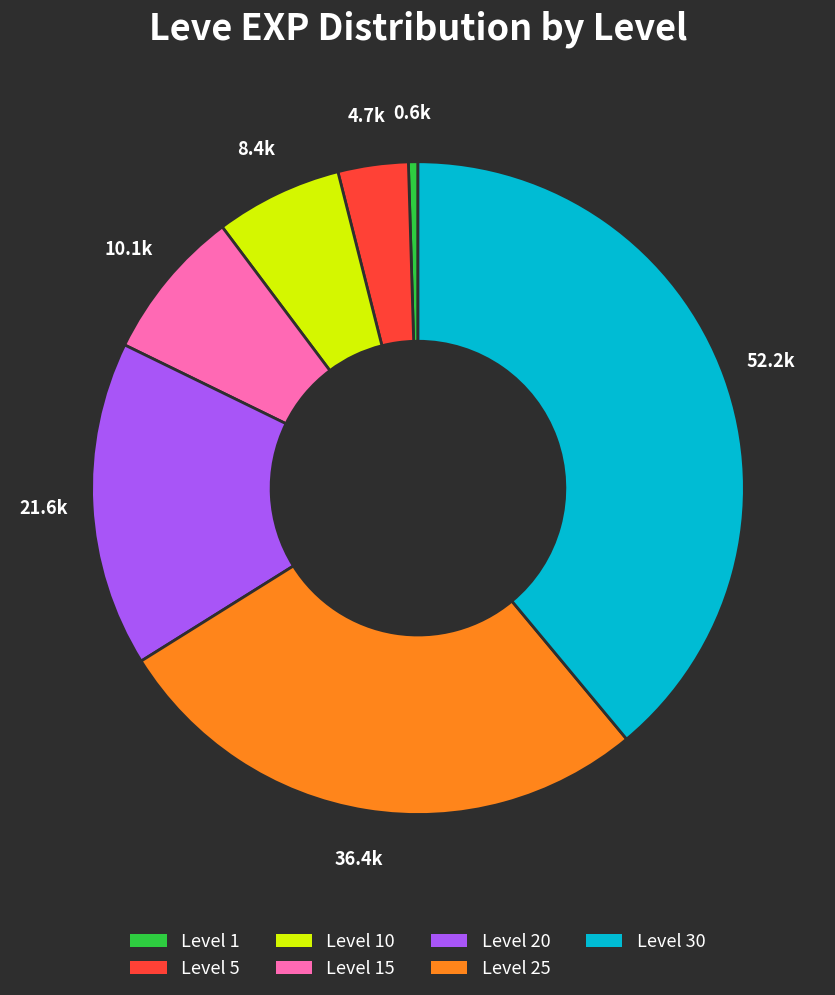

Combined, do Level 15 and Level 25 account for over 50%?

No